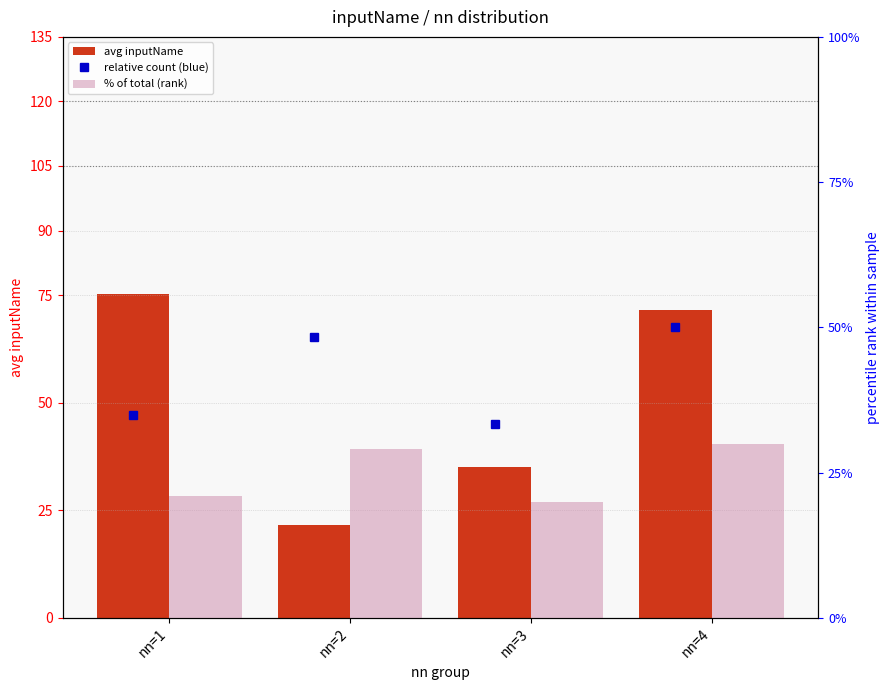

Which series has the largest range (max minus min)?

avg inputName